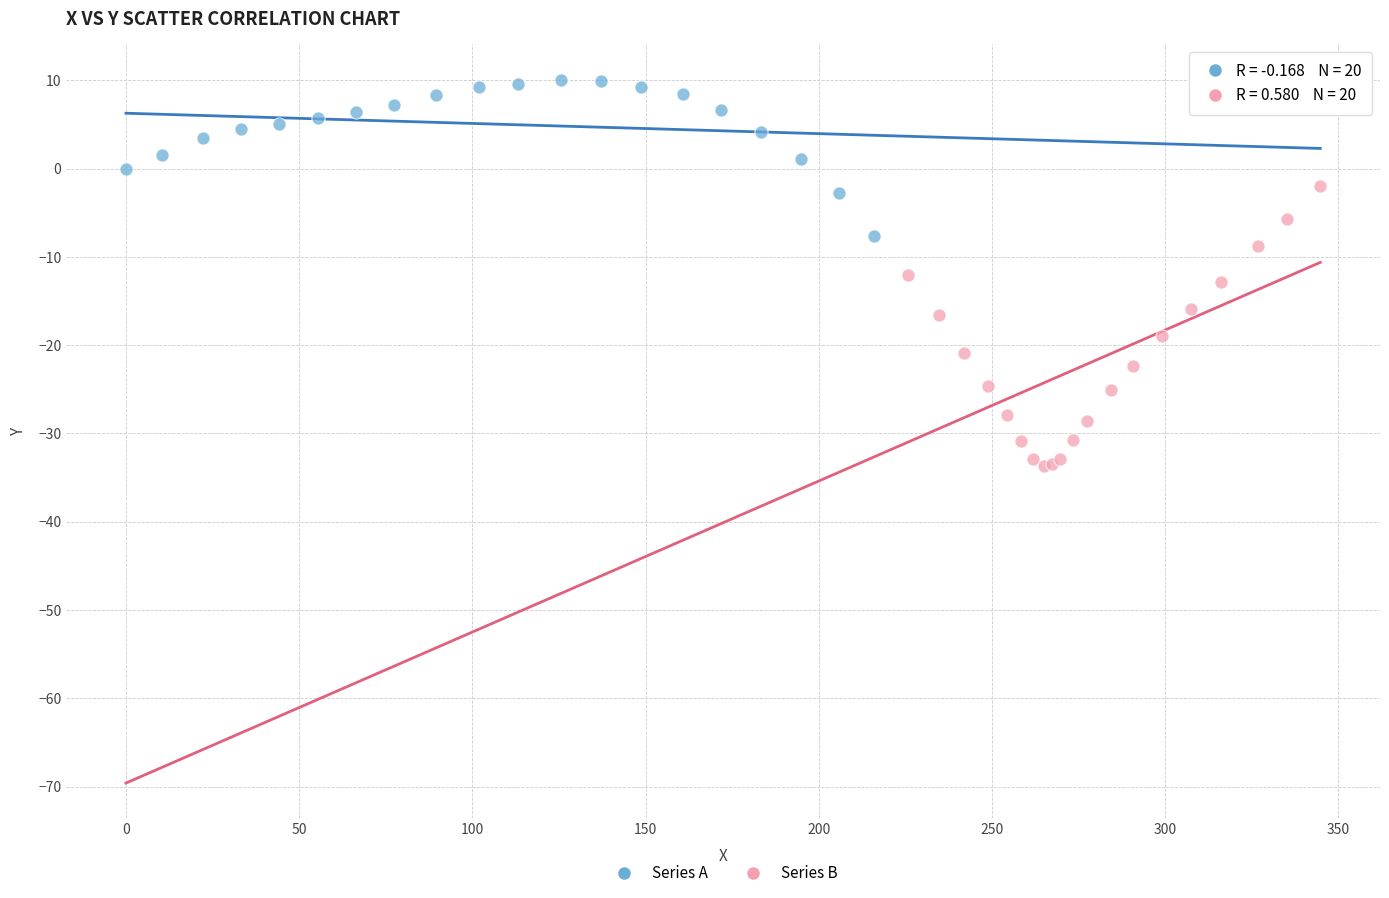

Which series reaches the maximum Y coordinate?

Series A